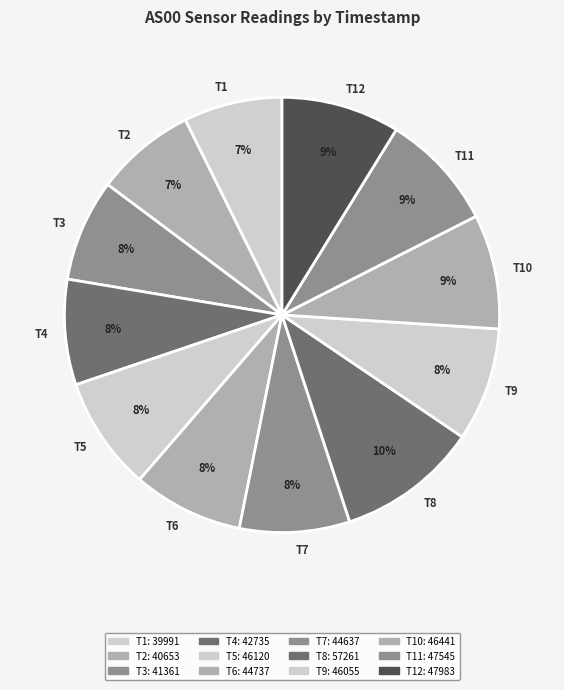

To the nearest percent, what is the average slice percentage?

8%